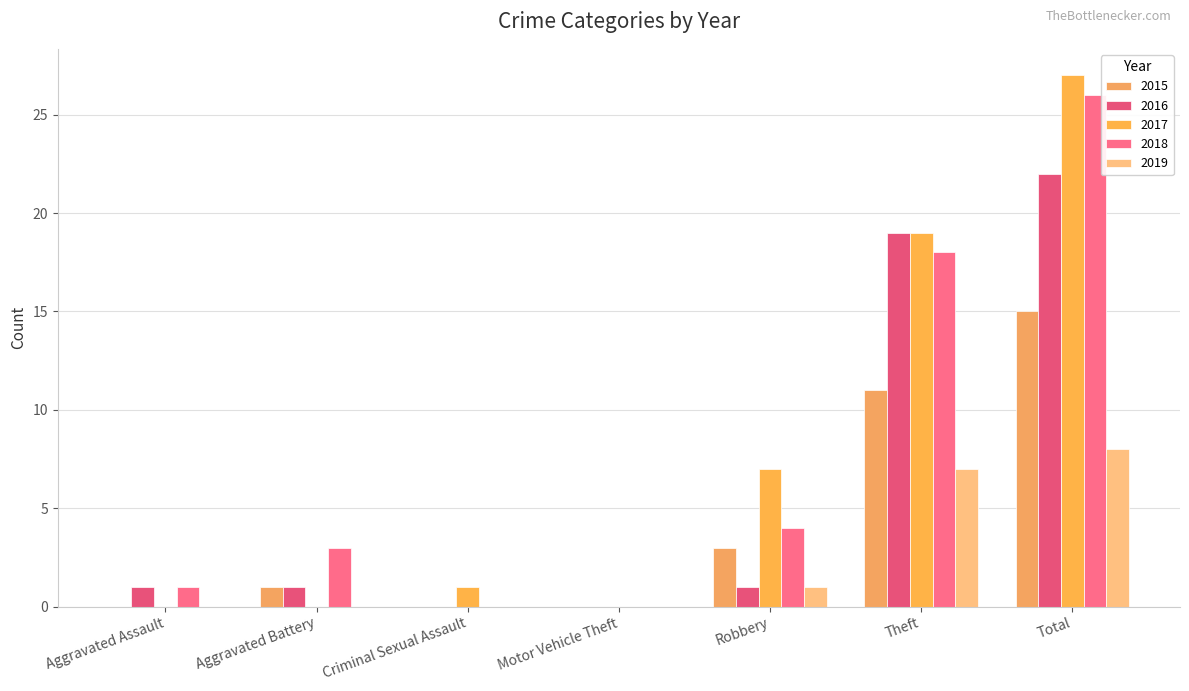

Are the bars horizontal?

No